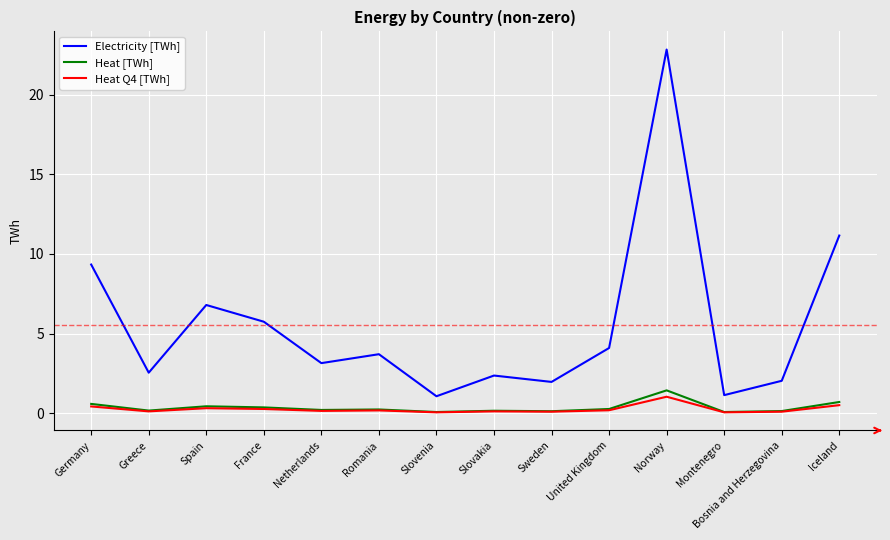

What is the greatest value displayed?

22.8